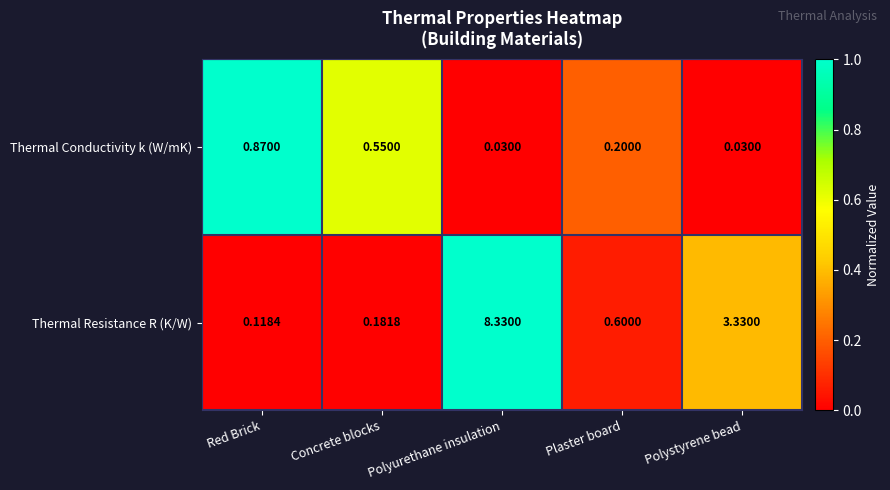

Where is Thermal Resistance R (K/W) nearest to the value 4?

Polystyrene bead